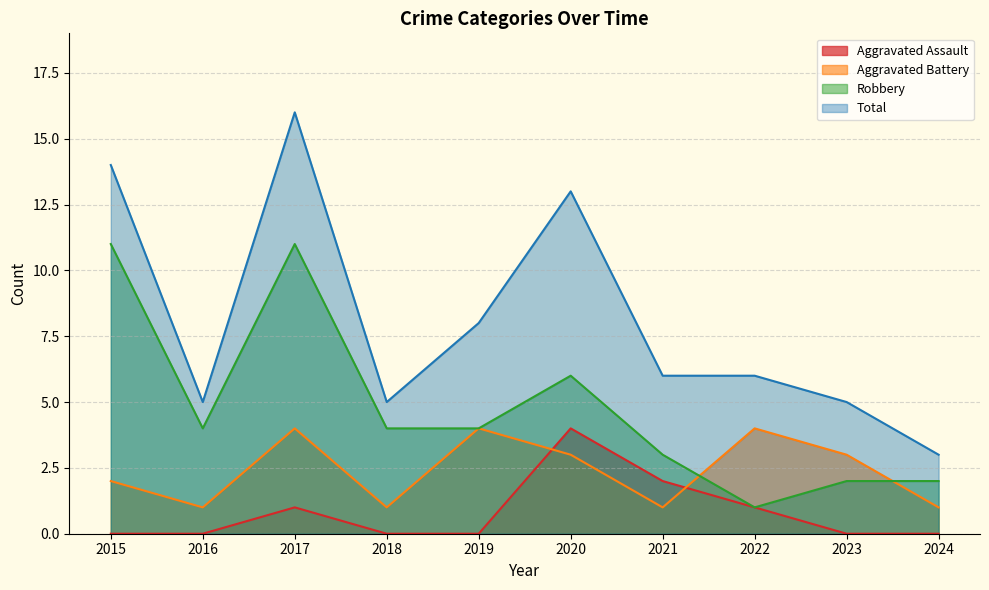

True or false: Total and Aggravated Battery cross at least once.

False